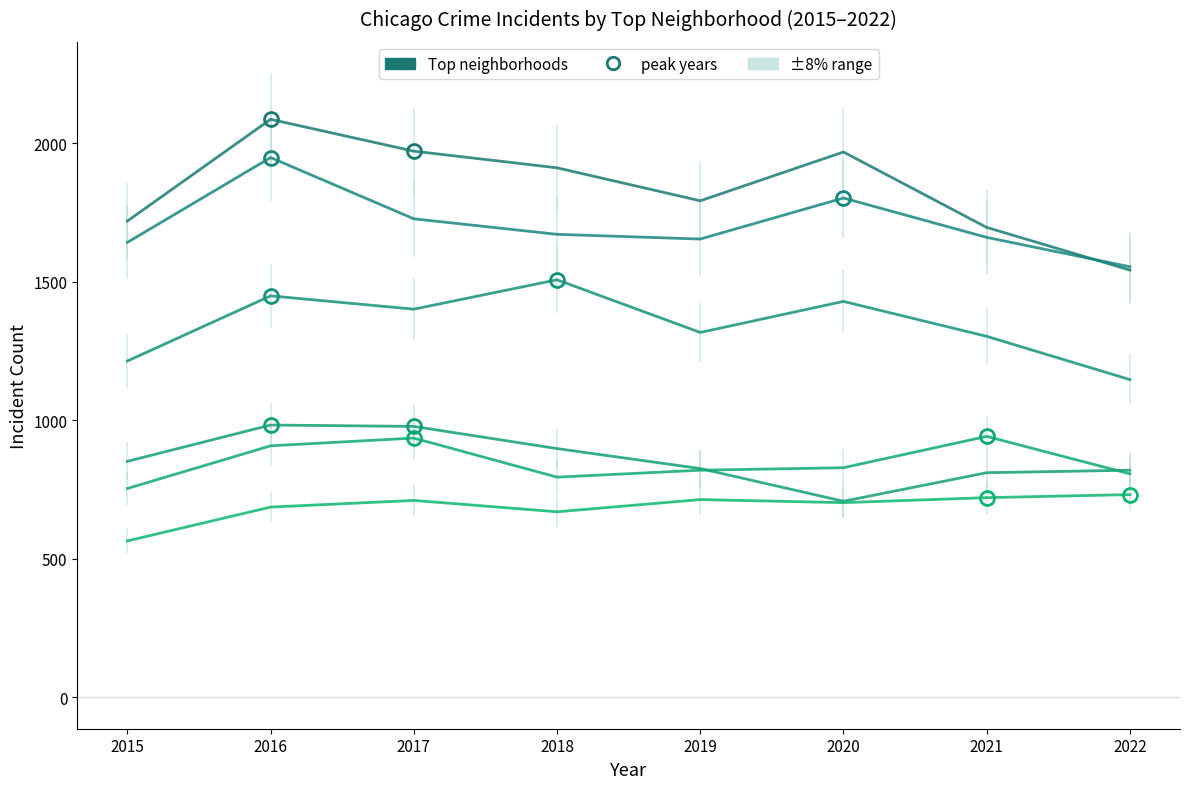

How many series are shown in this chart?

6